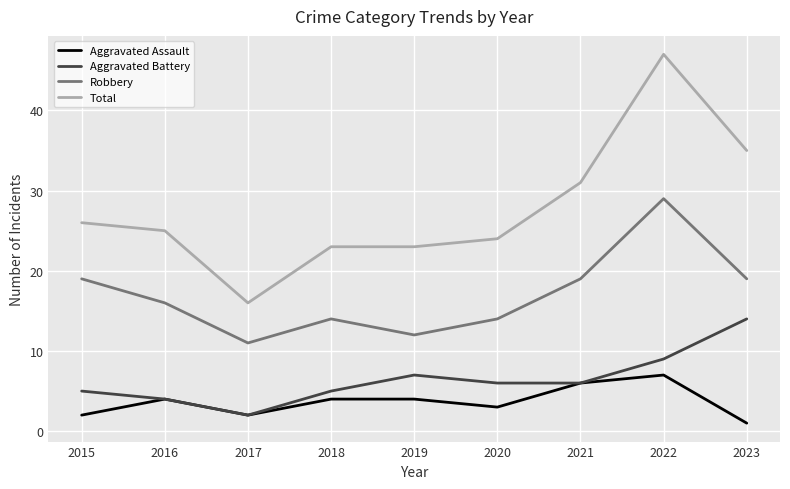

Which series has the largest total across all categories?

Total